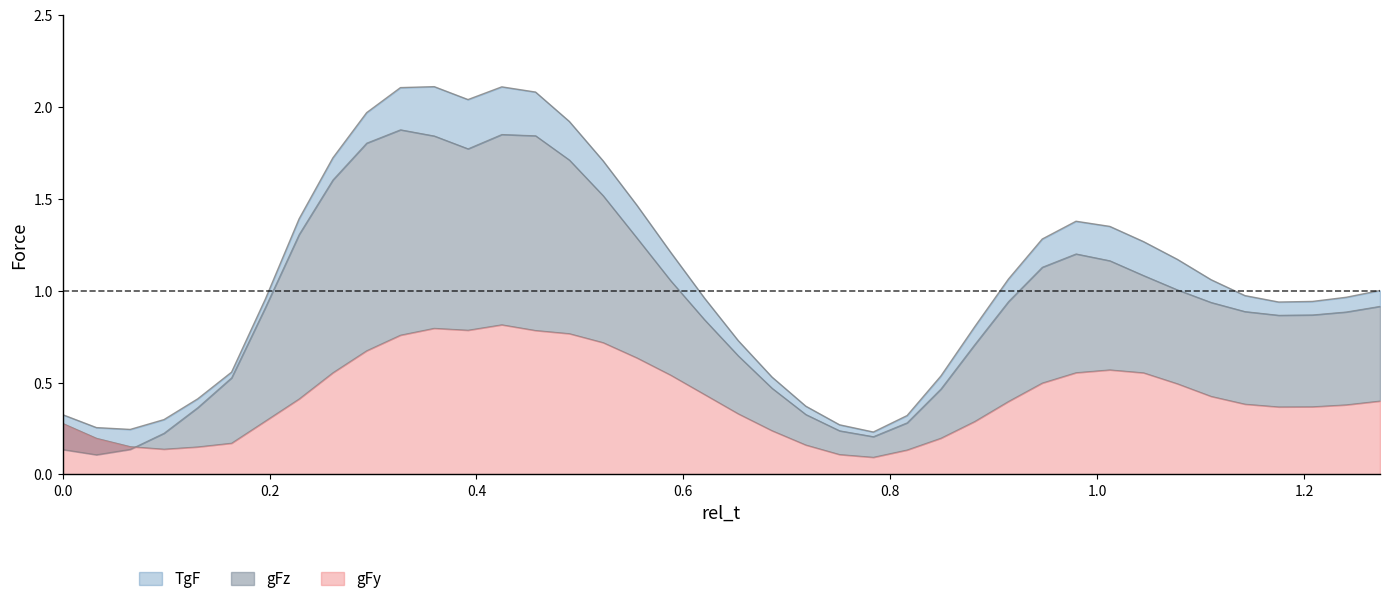

In gFz, how many points are lower than both neighbors (excluding endpoints)?

4